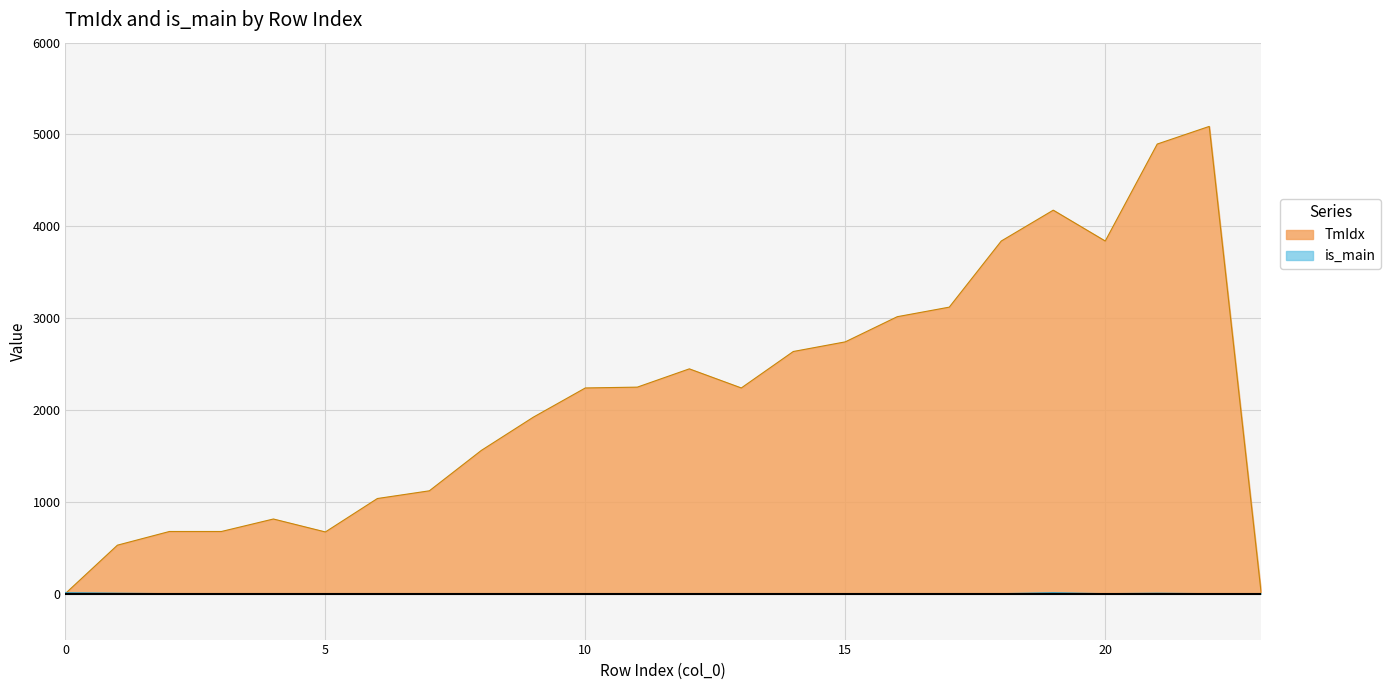

What is the total value across all series at 9?

1922